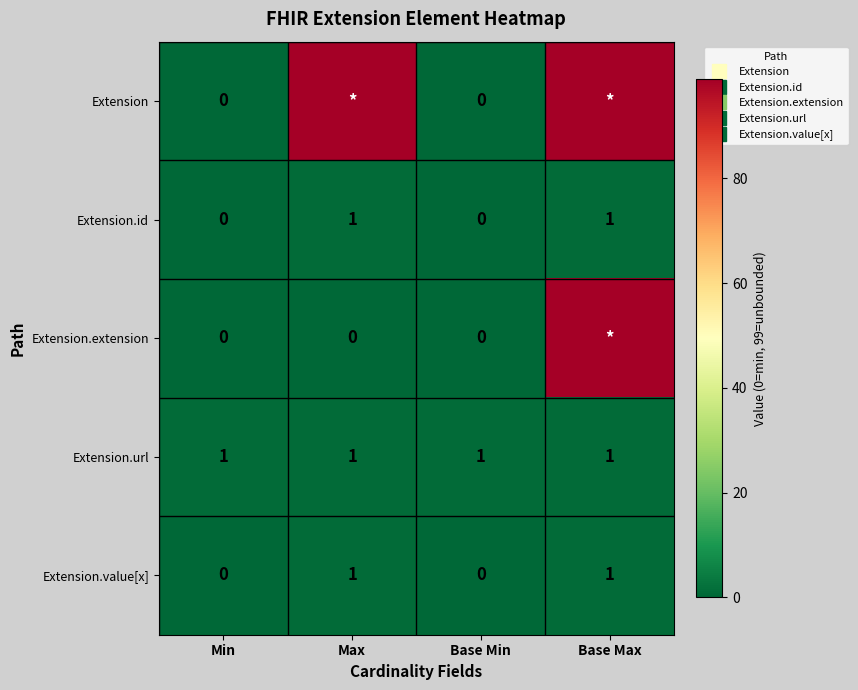

The value of Extension.value[x] at Base Max is 2. True or false?

False